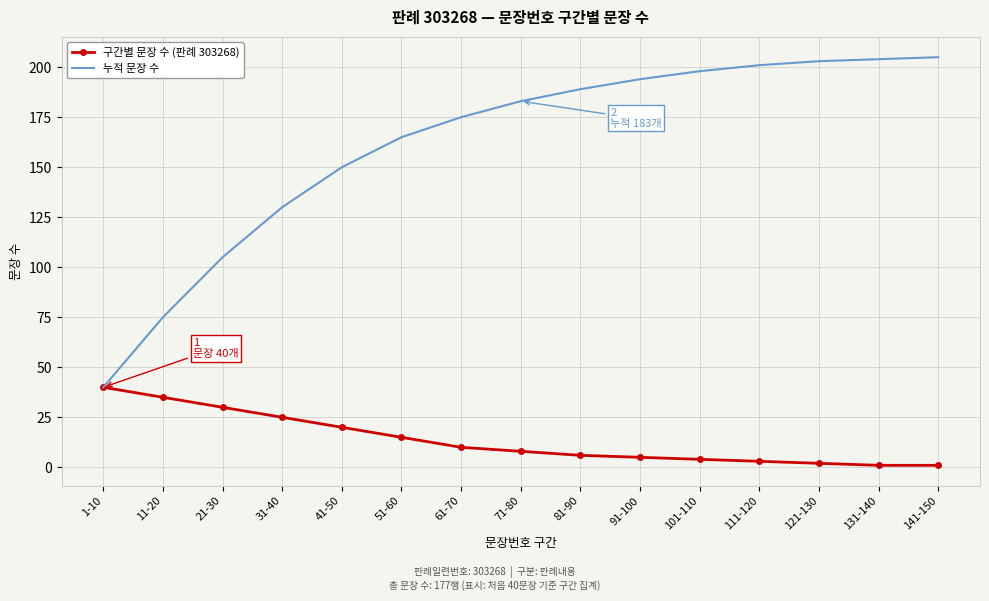

True or false: 구간별 문장 수 (판례 303268) has a value of 3 at 111-120.

True